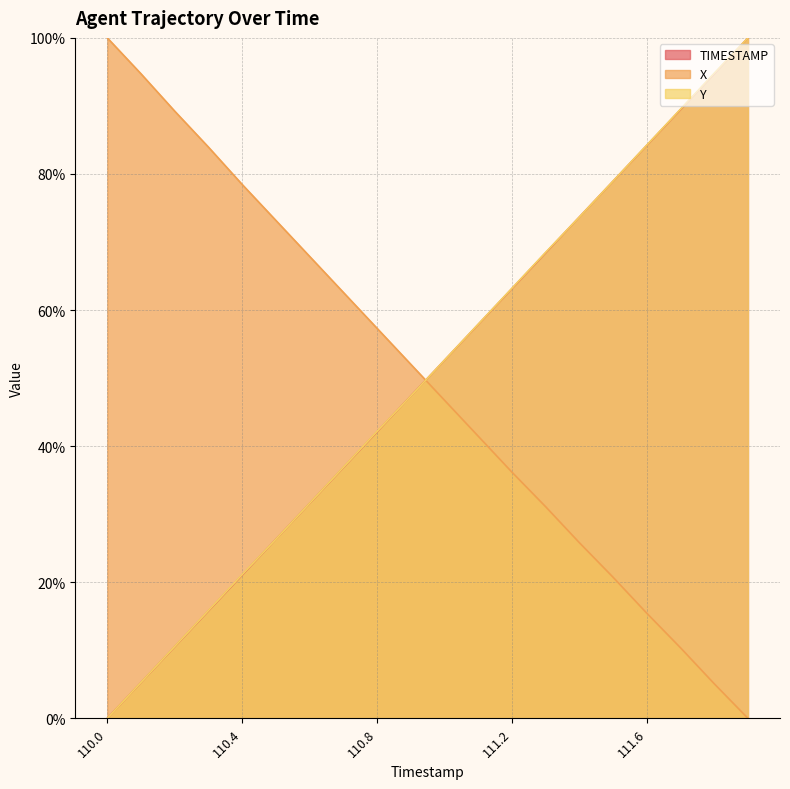

What is the sum of all X values?

992.3